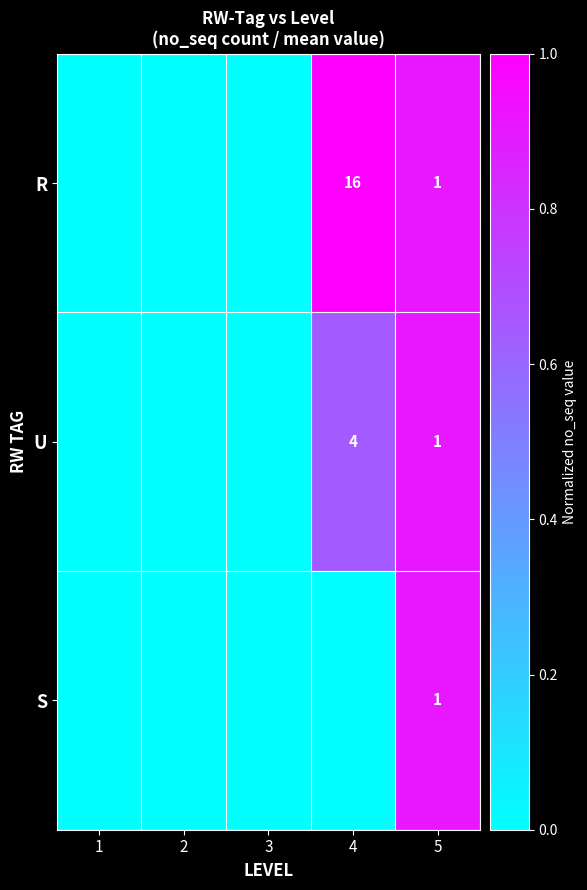

The R series shows 16 at 4. True or false?

True